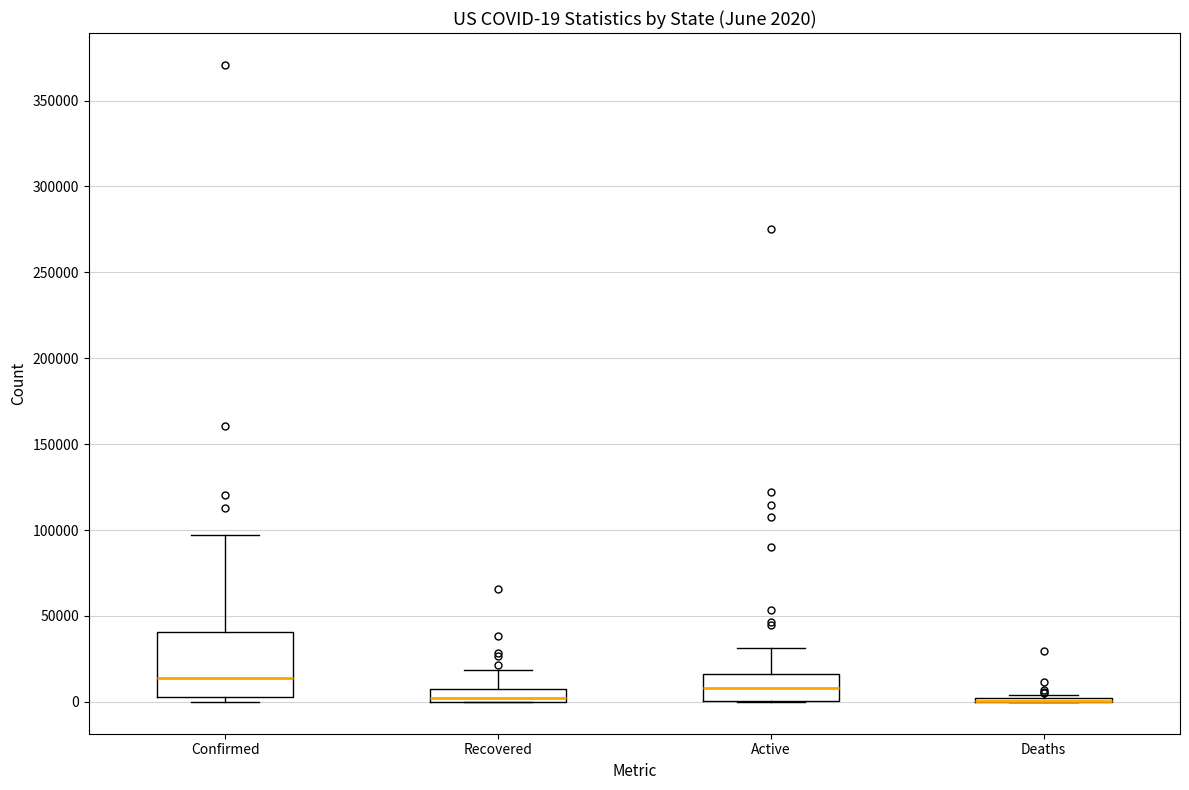

Which box is the tallest, from its lower edge to its upper edge?

Confirmed